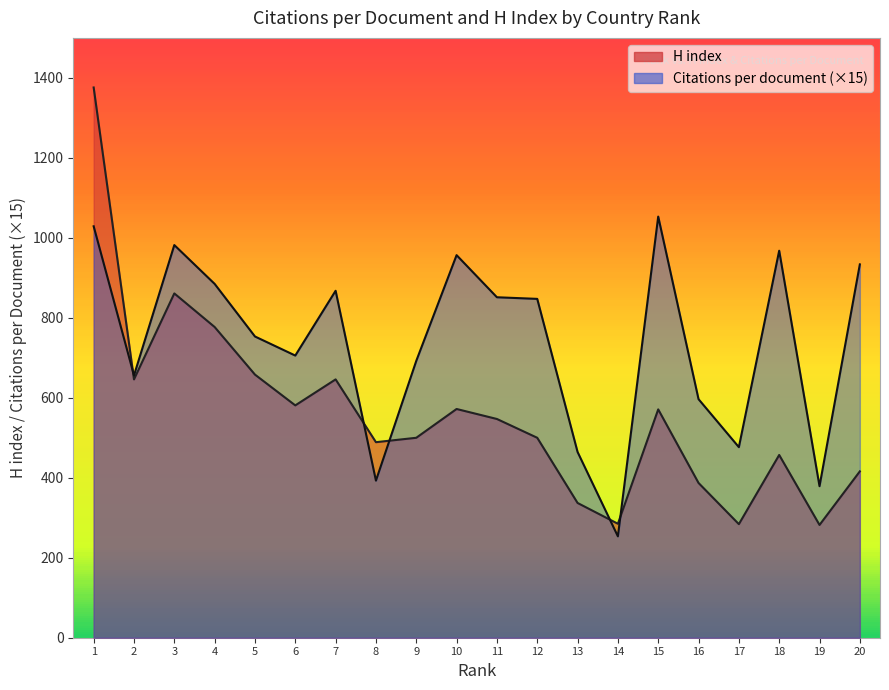

What is the difference between the second highest and second lowest values in the Citations per document series?

650.0